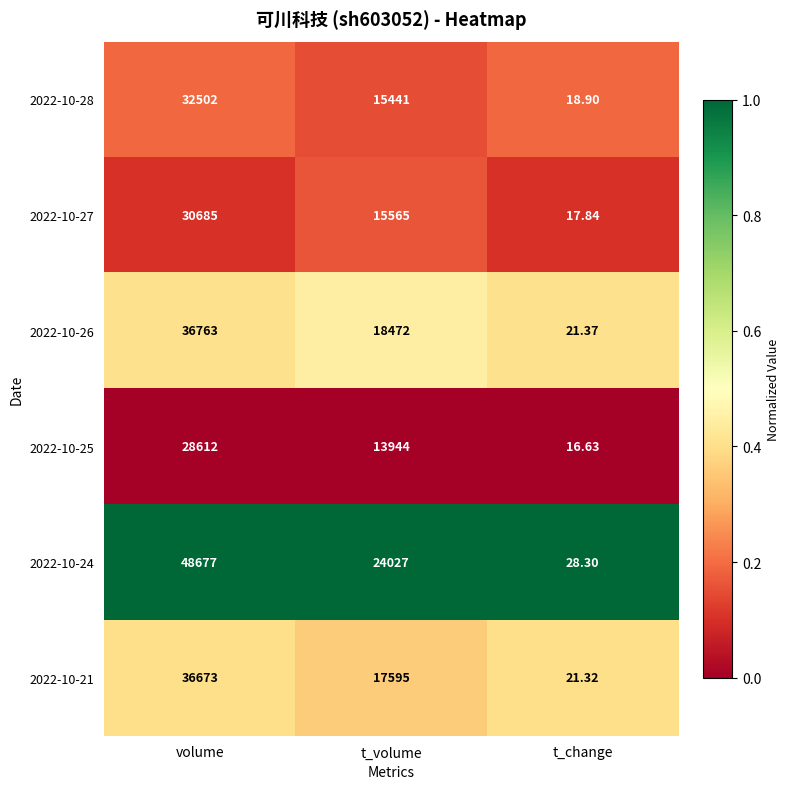

At which category is the sum across all series the highest?

volume